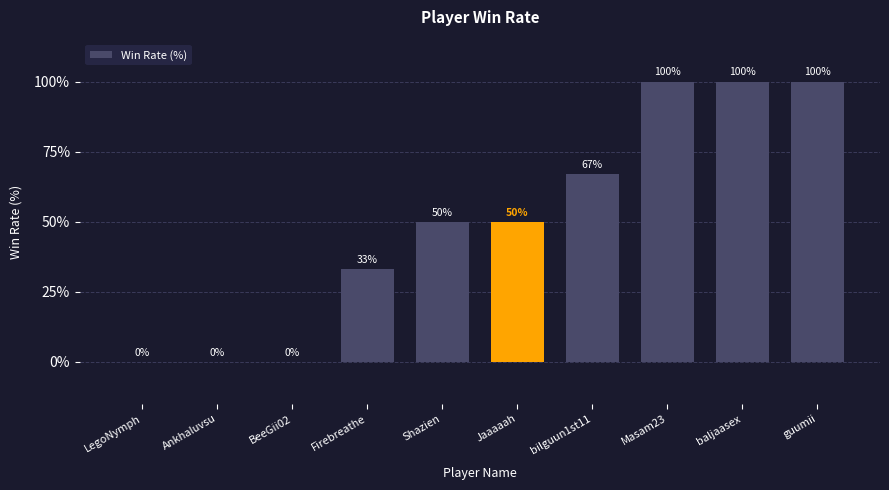

The value at baljaasex is 176. True or false?

False